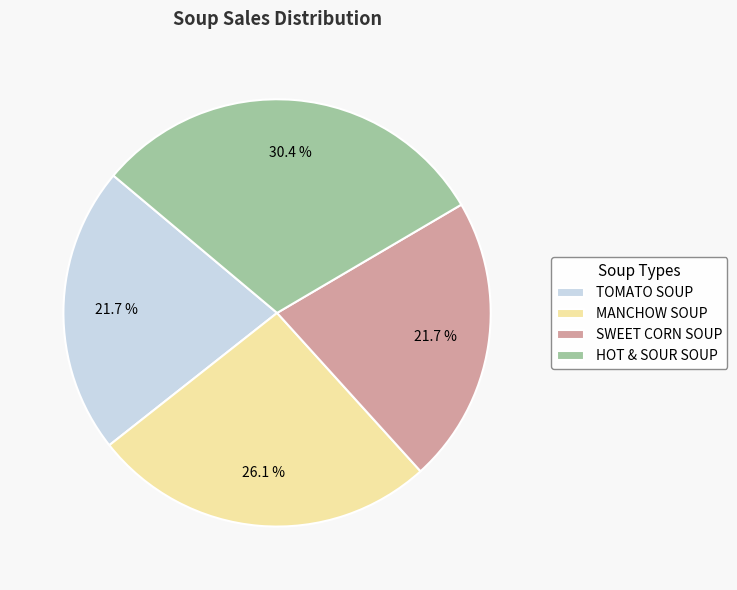

Count the number of slices in the pie.

4